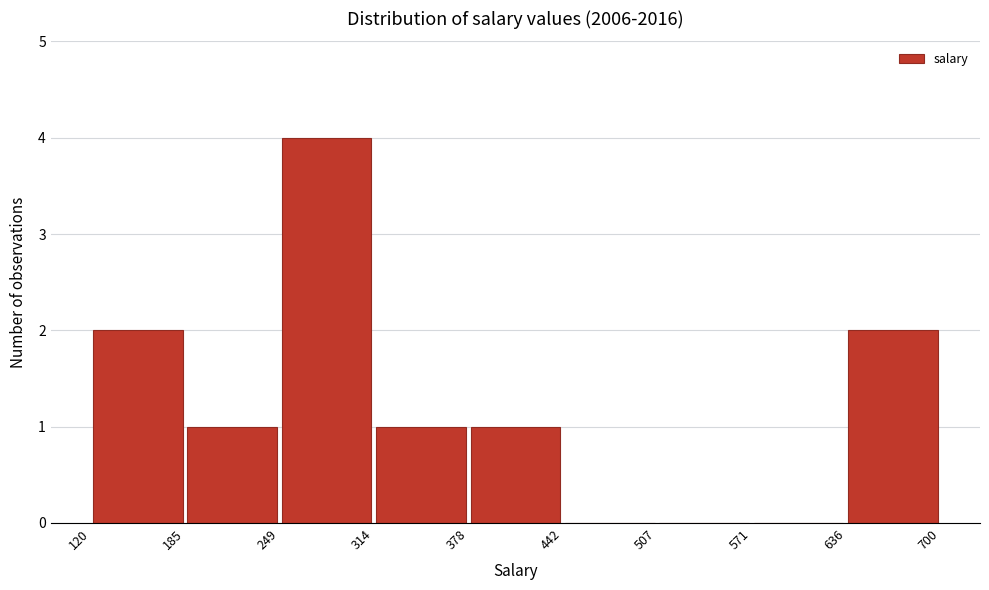

How tall is the bar that spans 185 to 249 on the x-axis? The values are not printed on the chart, so give them approximately, as read against the axis.

1